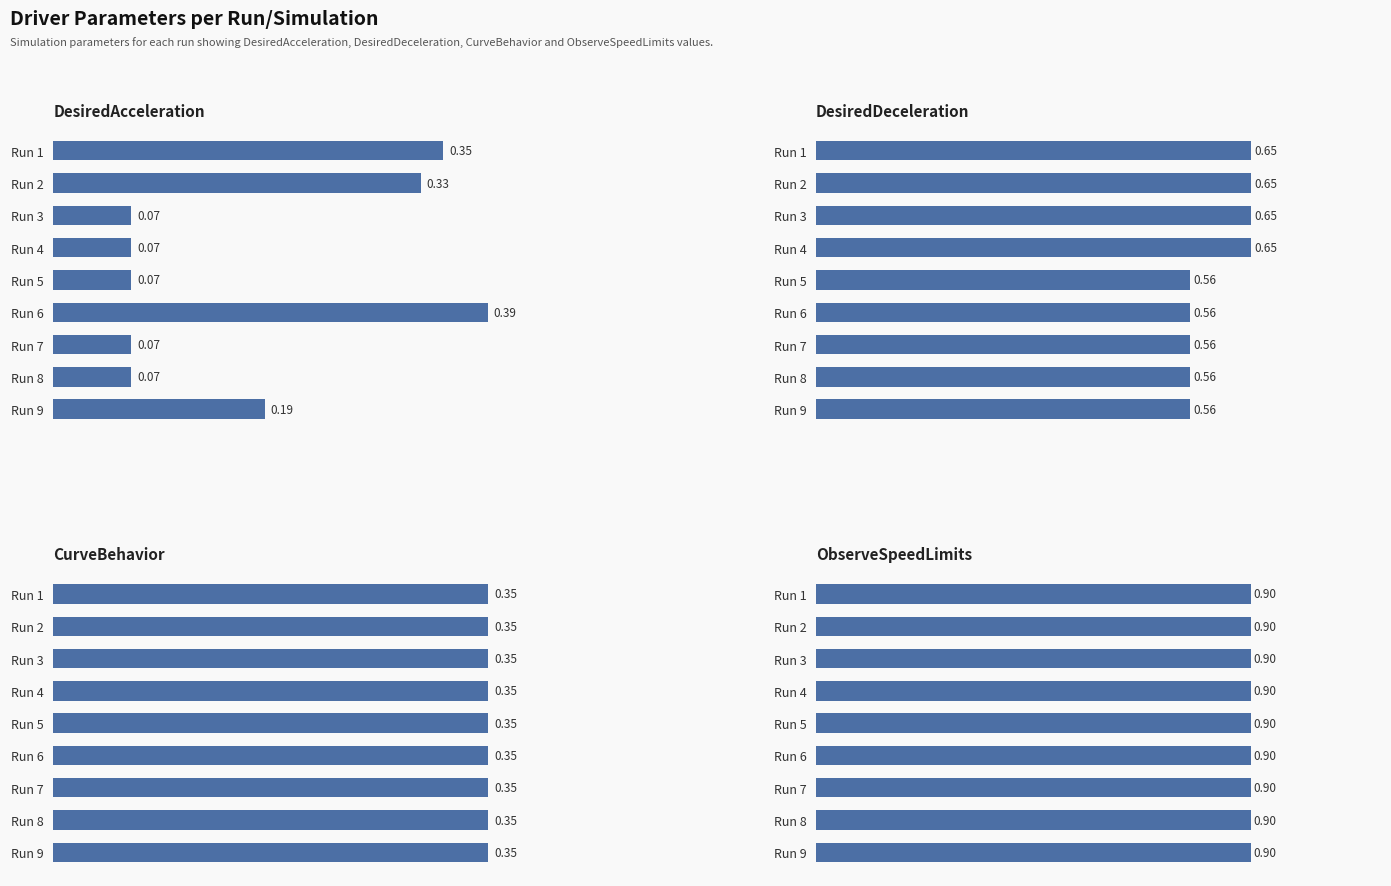

How many series are shown in this chart?

4